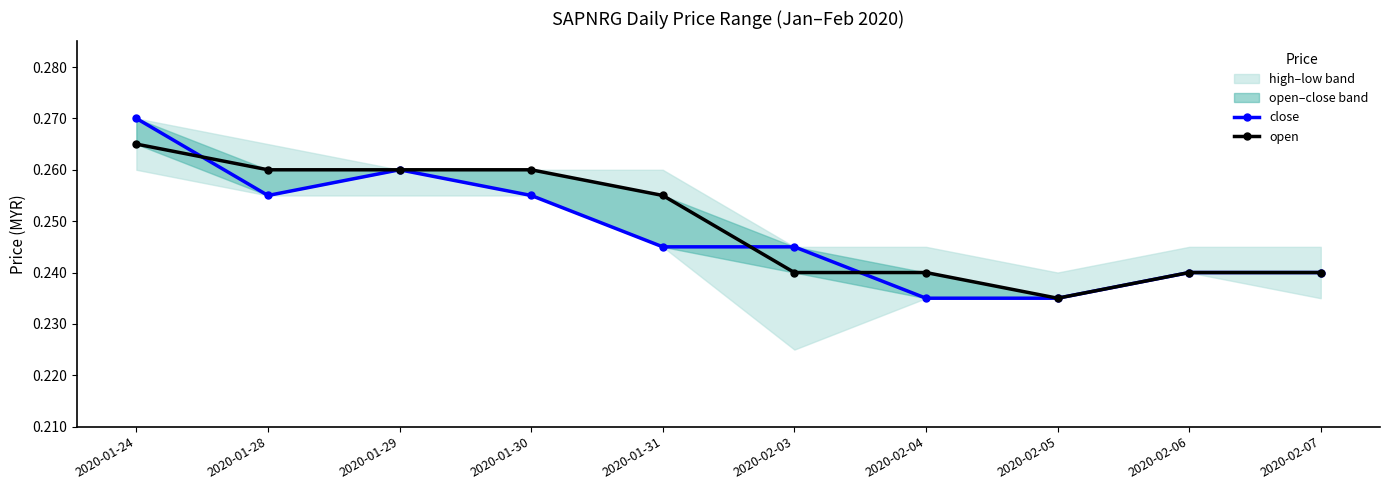

How many lines are shown in the chart?

2